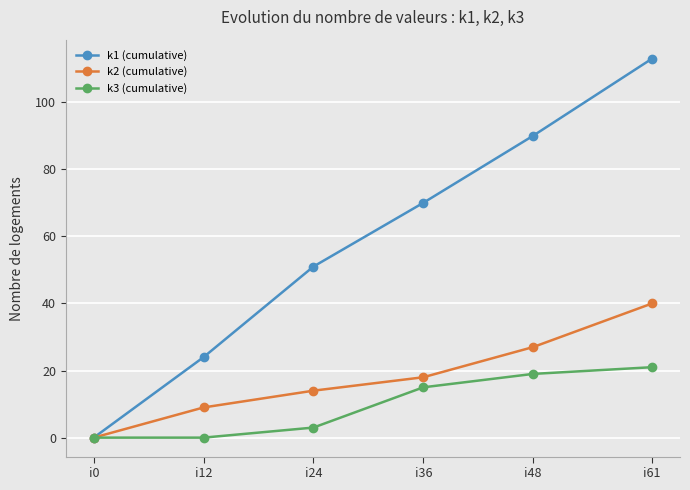

List the labels in order of k2 (cumulative) value, smallest first.

i0, i12, i24, i36, i48, i61